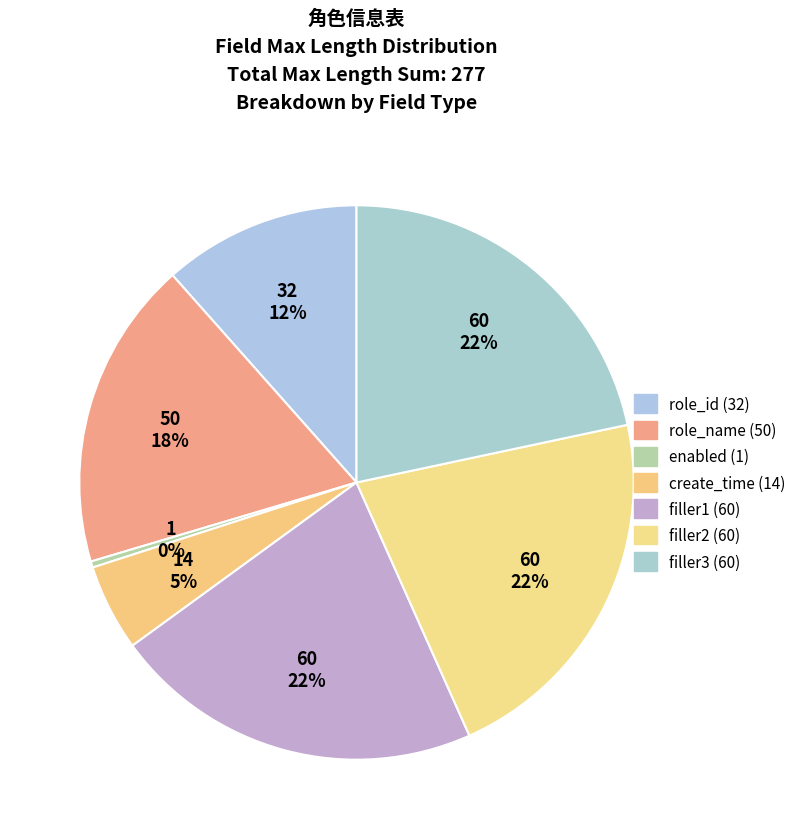

To the nearest percent, what percentage of the pie is filler1 (60)?

22%